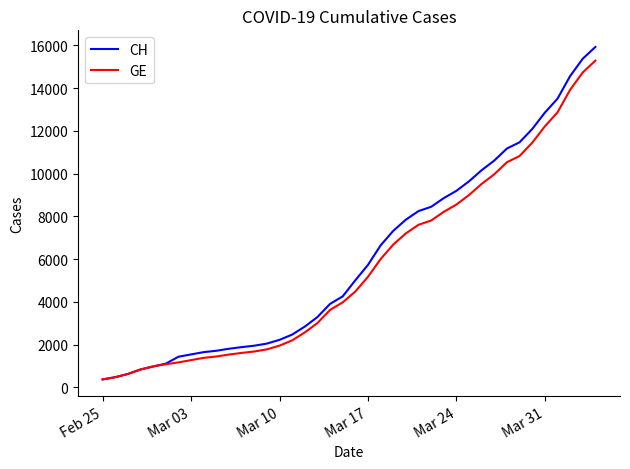

What is the smallest value displayed?

375